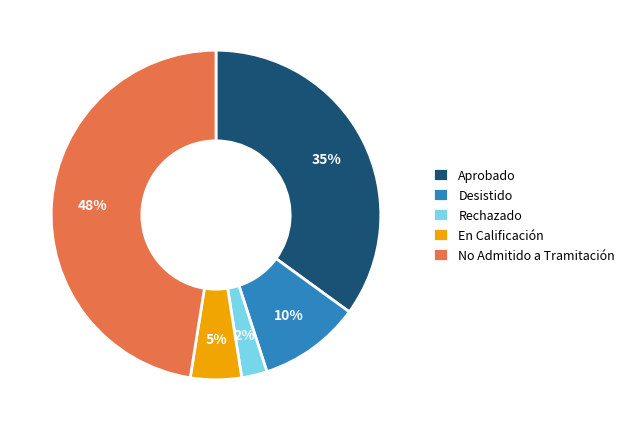

Rank the categories by value from highest to lowest.

No Admitido a Tramitación, Aprobado, Desistido, En Calificación, Rechazado